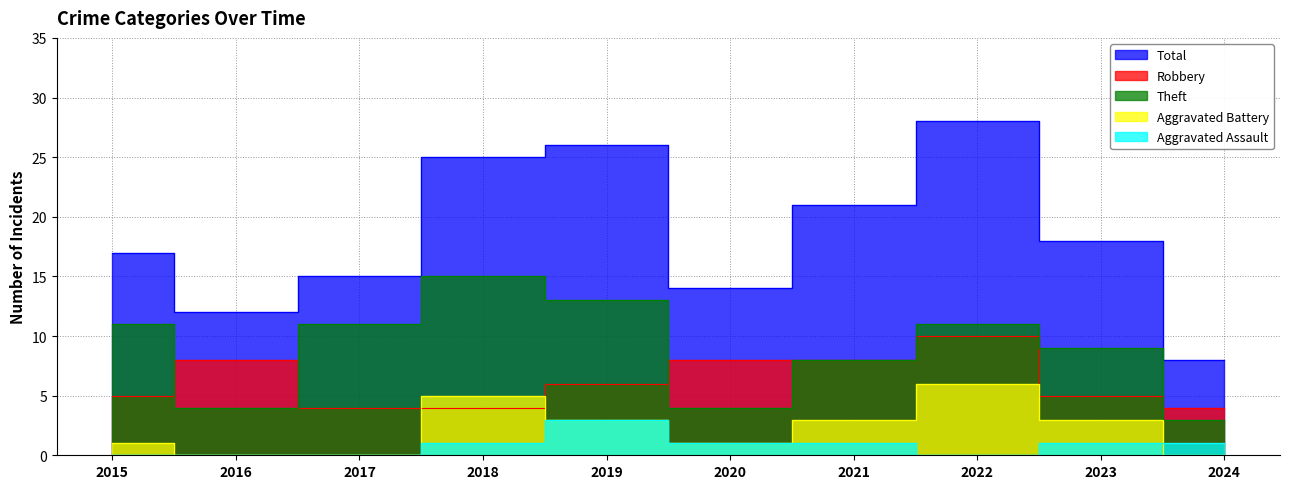

Which series has the largest total across all categories?

Total